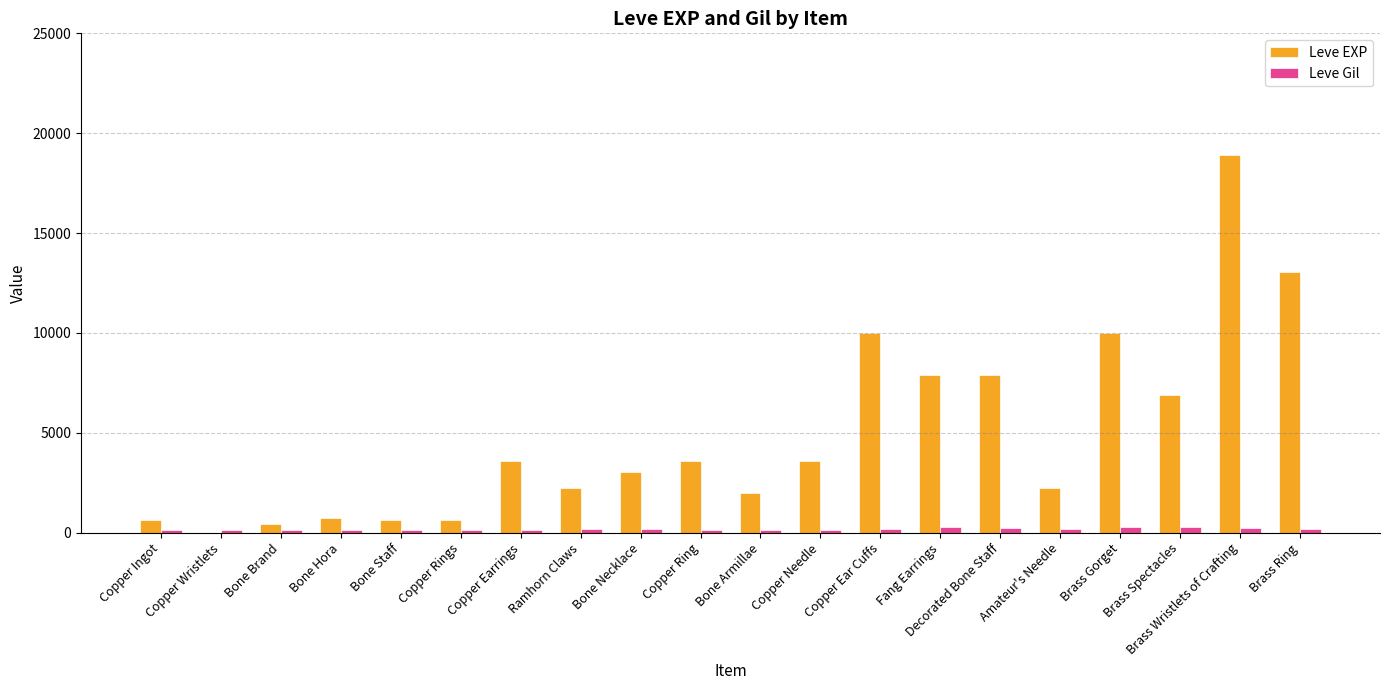

The Leve EXP series shows 9990 at Copper Ear Cuffs. True or false?

True